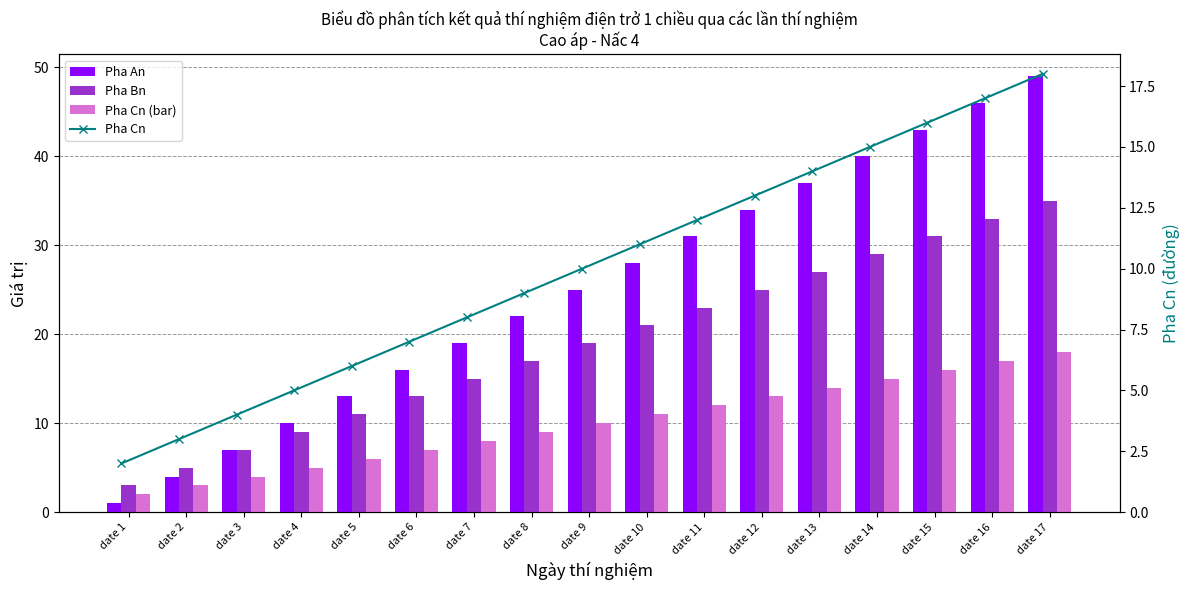

Count the number of data series in this chart.

4